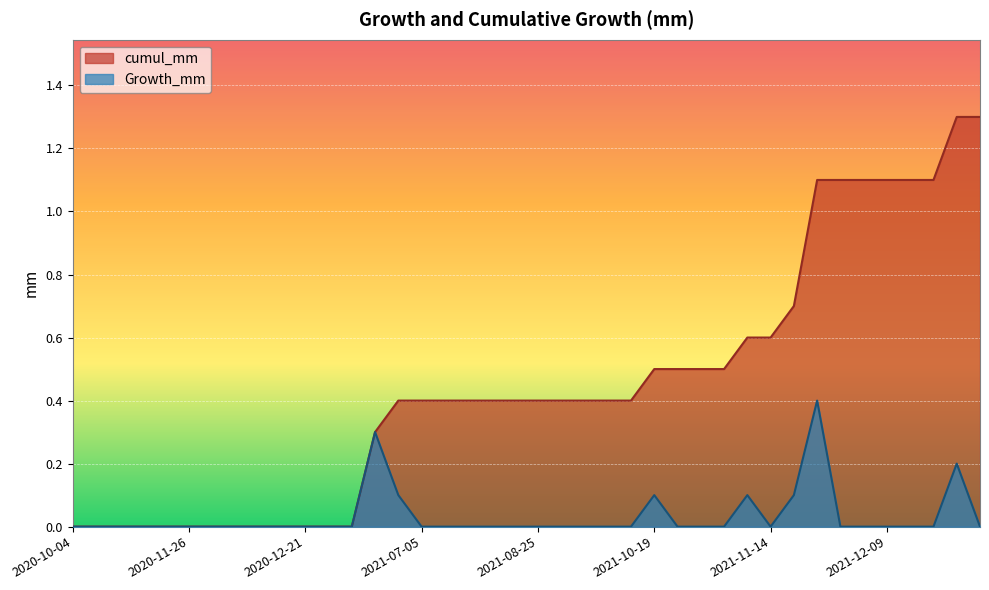

Which series has the largest total across all categories?

cumul_mm